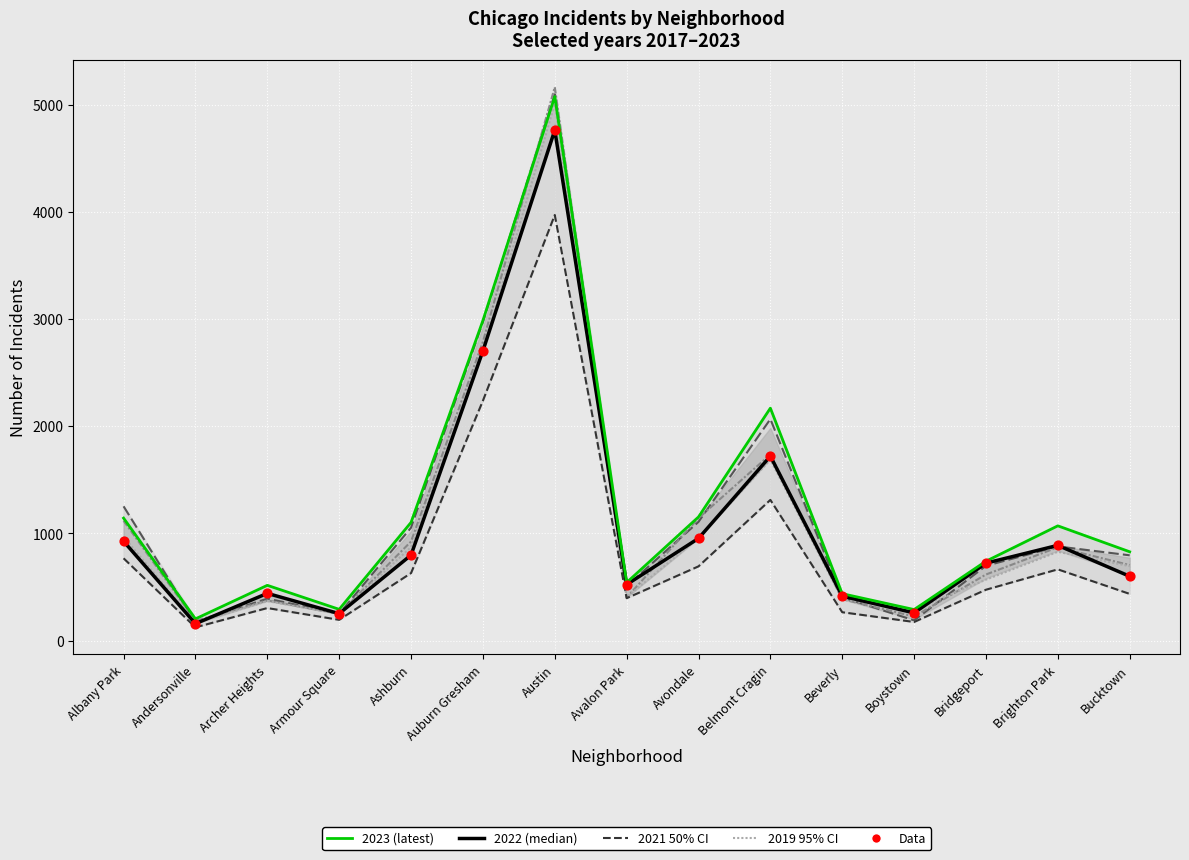

At which category is the sum across all series the highest?

Austin